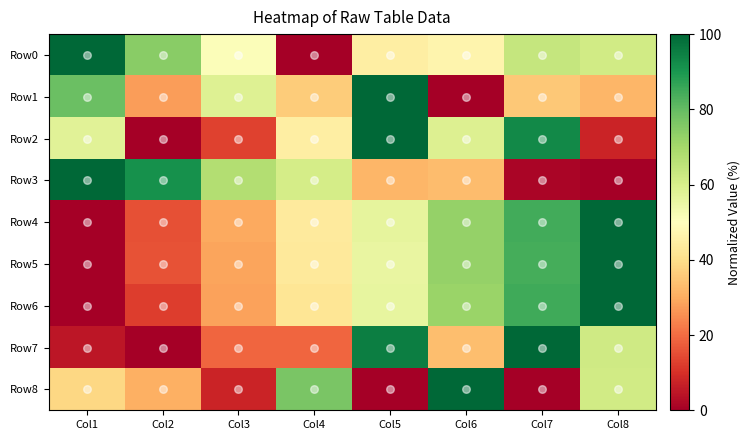

Between Col3 and Col7, which series saw the biggest shift?

Row7